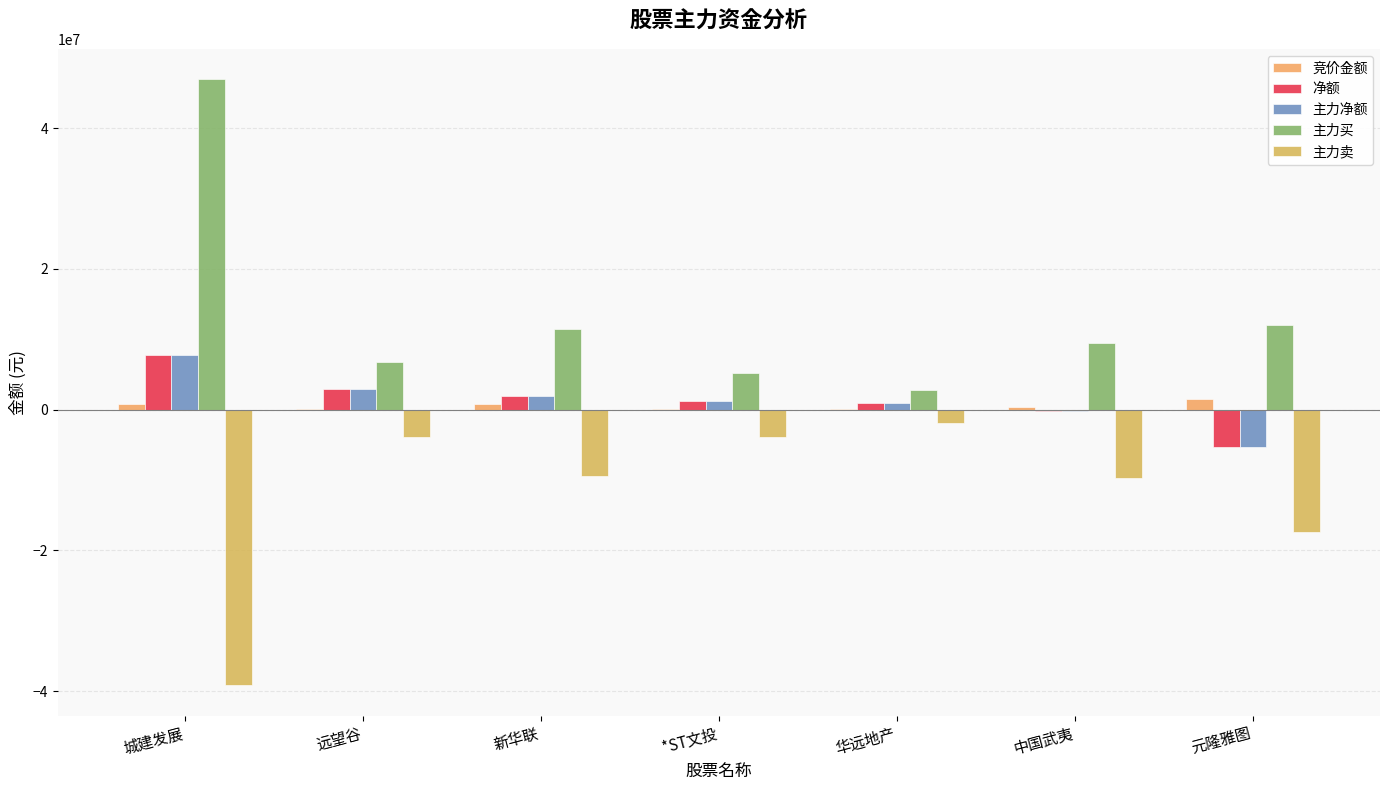

What is the total value across all series at 中国武夷?

-298367